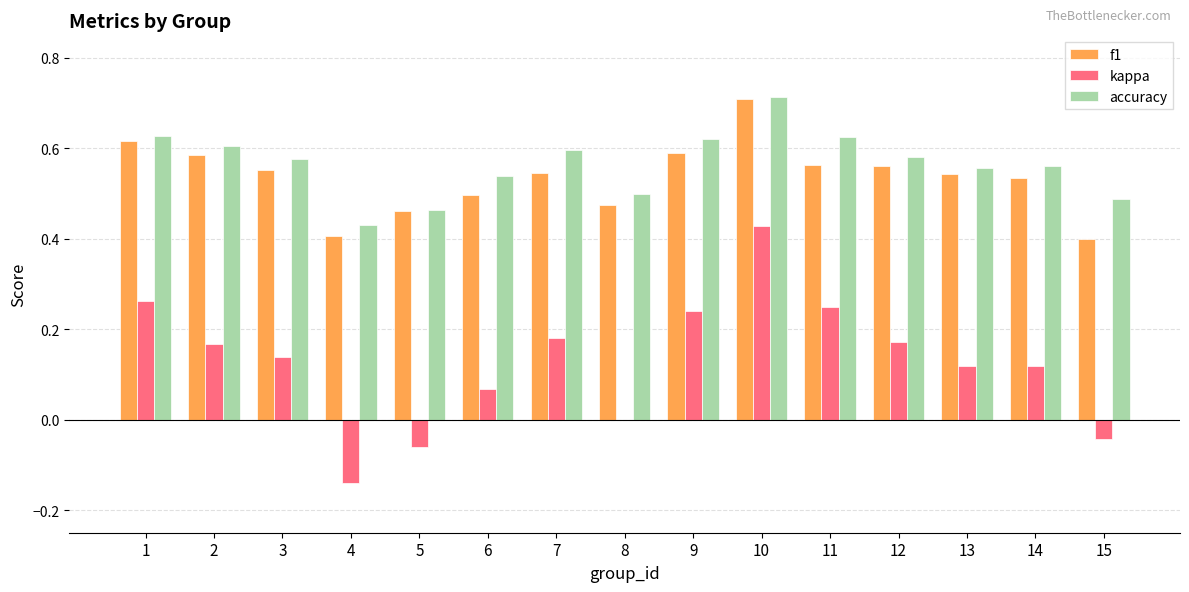

Is it true that f1 equals 0.6 at 1?

True